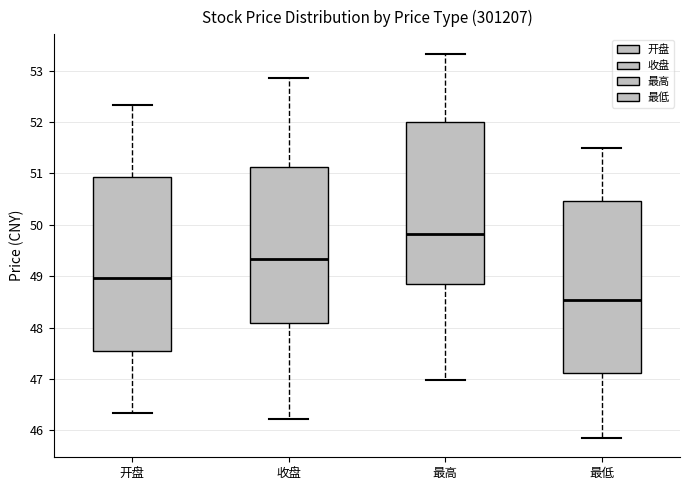

Reading left to right, read every box against the y-axis: the position of its median line, the range the box covers, and the ends of its whiskers. The values are not printed on the chart, so give them approximately, as read against the axis.

开盘: median 49.0, box 47.5 to 50.9, whiskers 46.3 to 52.3
收盘: median 49.3, box 48.1 to 51.1, whiskers 46.2 to 52.9
最高: median 49.8, box 48.8 to 52.0, whiskers 47.0 to 53.3
最低: median 48.5, box 47.1 to 50.5, whiskers 45.9 to 51.5